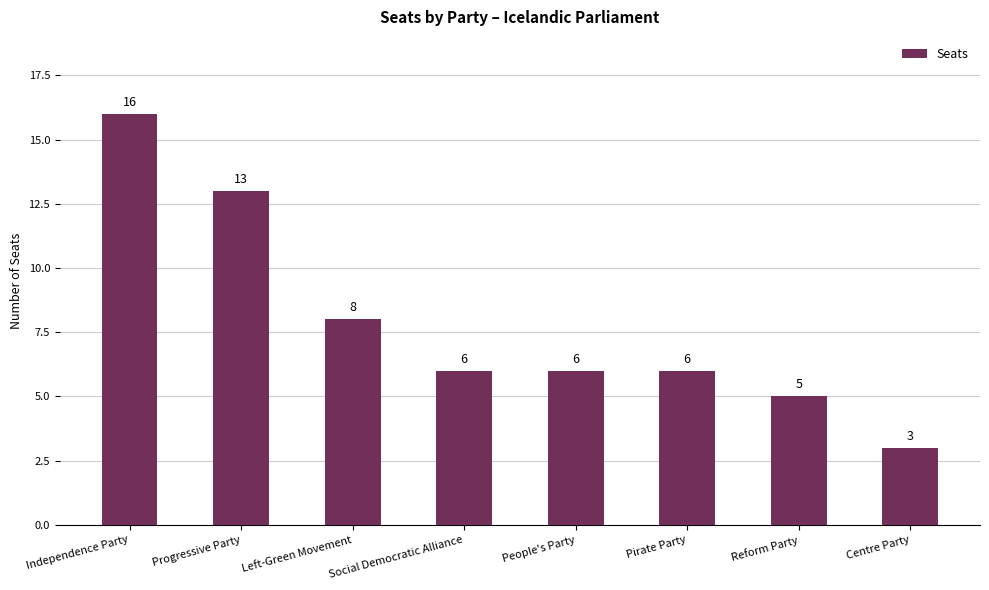

Are the bars grouped side by side (vs. stacked)?

No